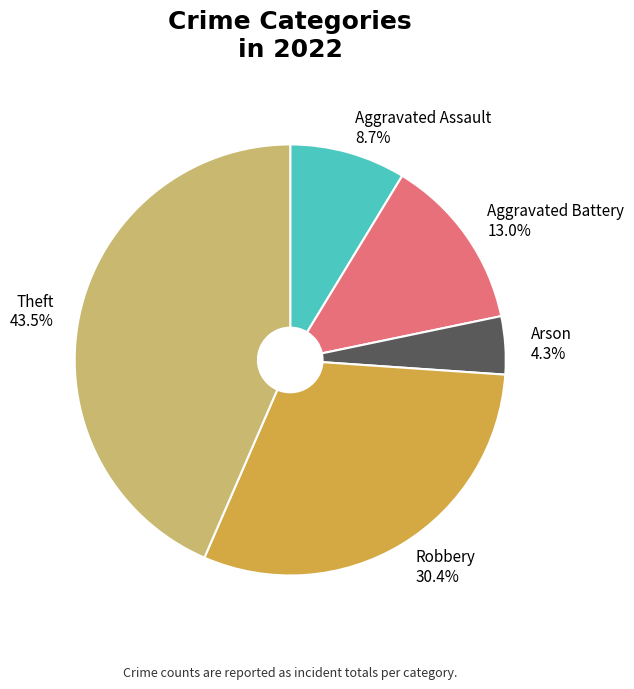

How many segments does this pie chart have?

5